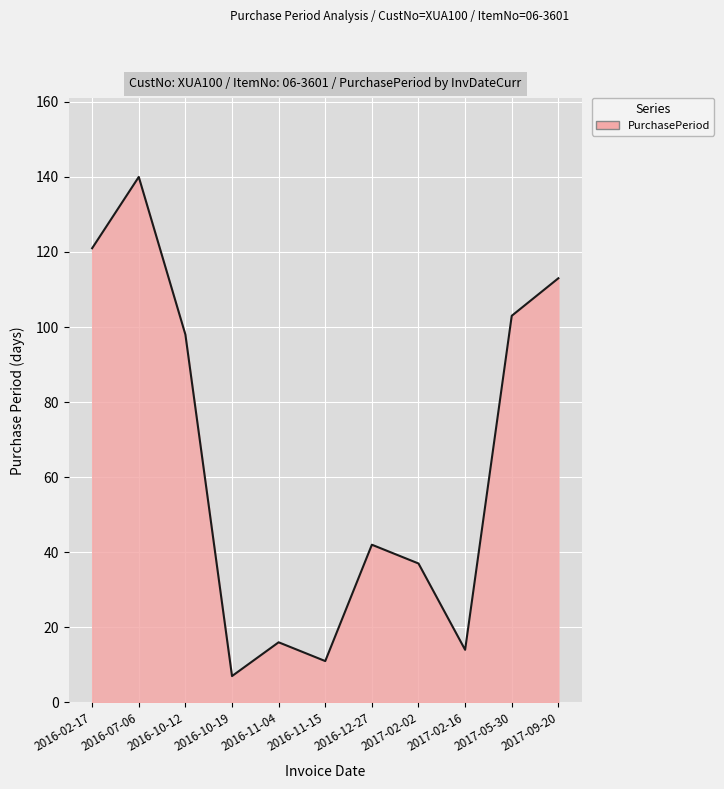

What is the greatest value displayed?

140